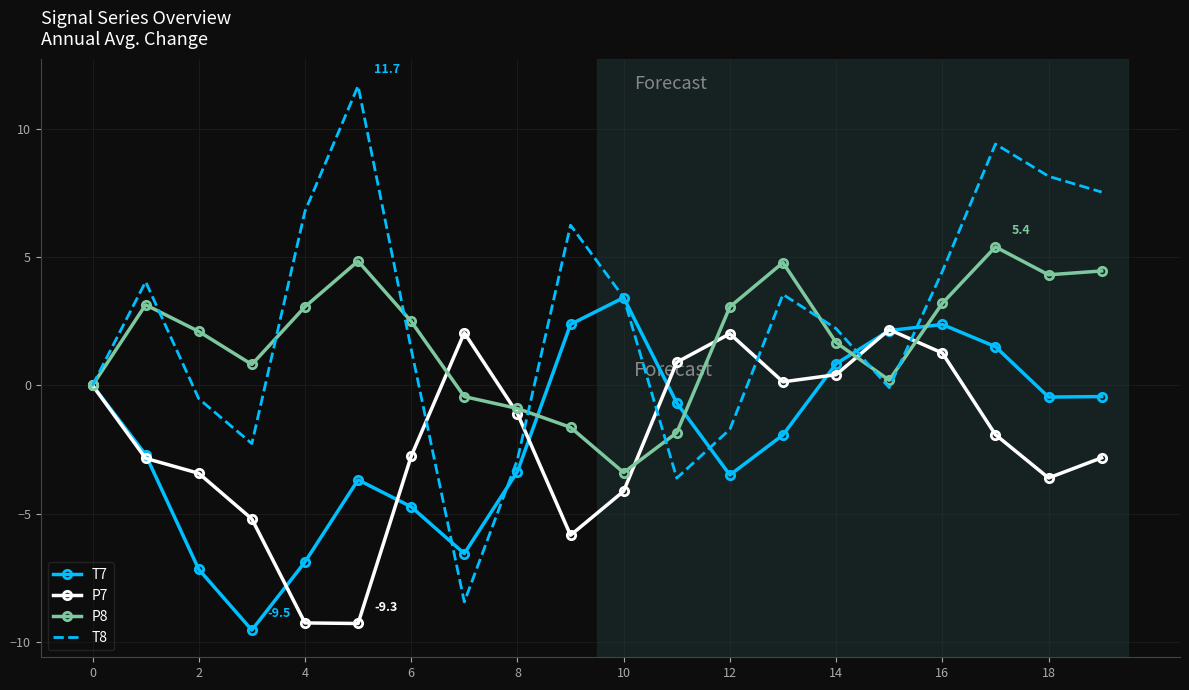

What is the maximum value shown in the chart?

11.7